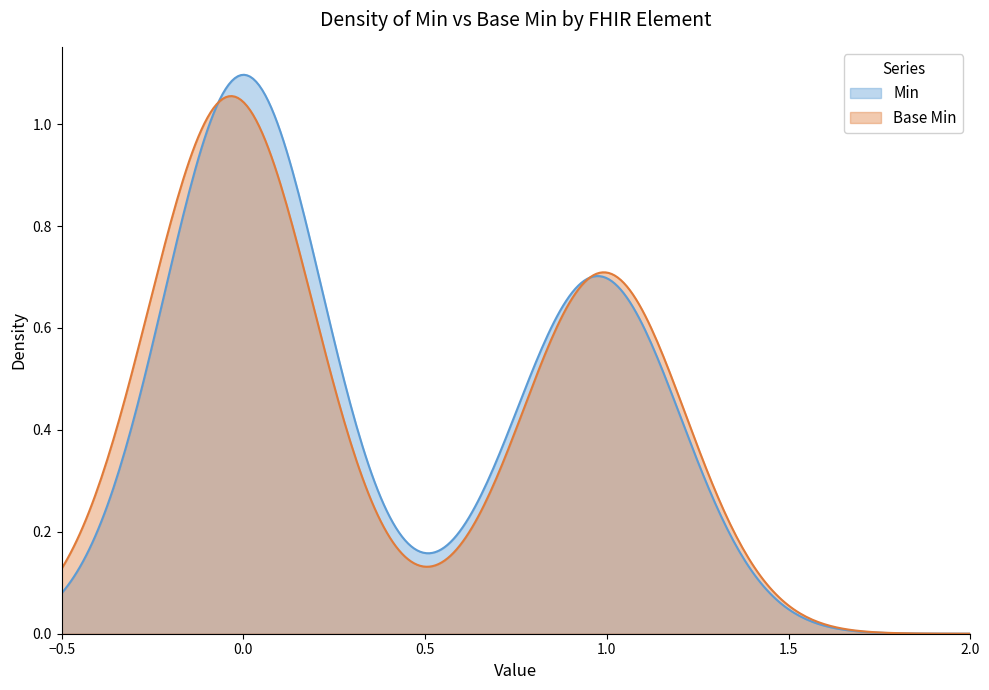

List the series in order of their peak value, highest first.

Min, Base Min